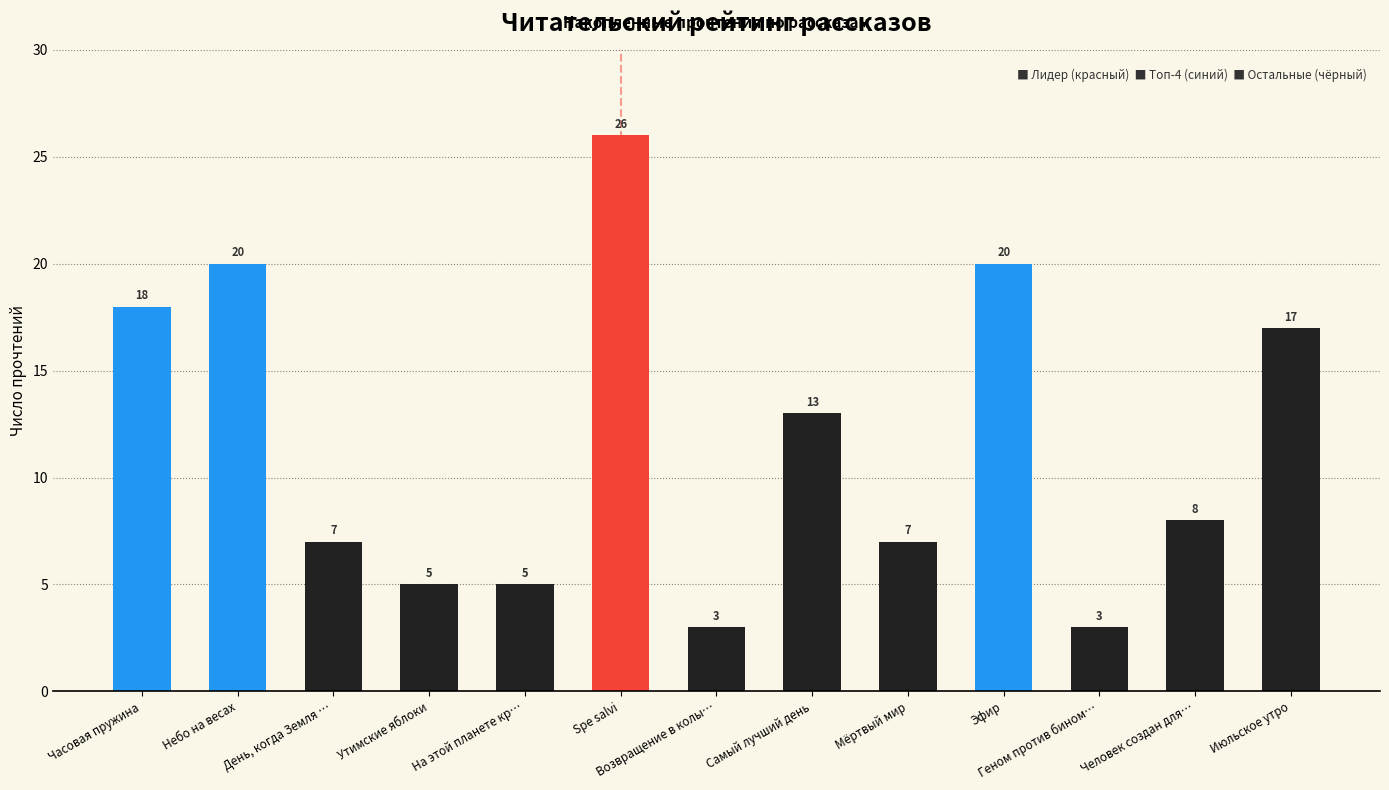

Between Человек создан для… and Самый лучший день, which is larger?

Самый лучший день